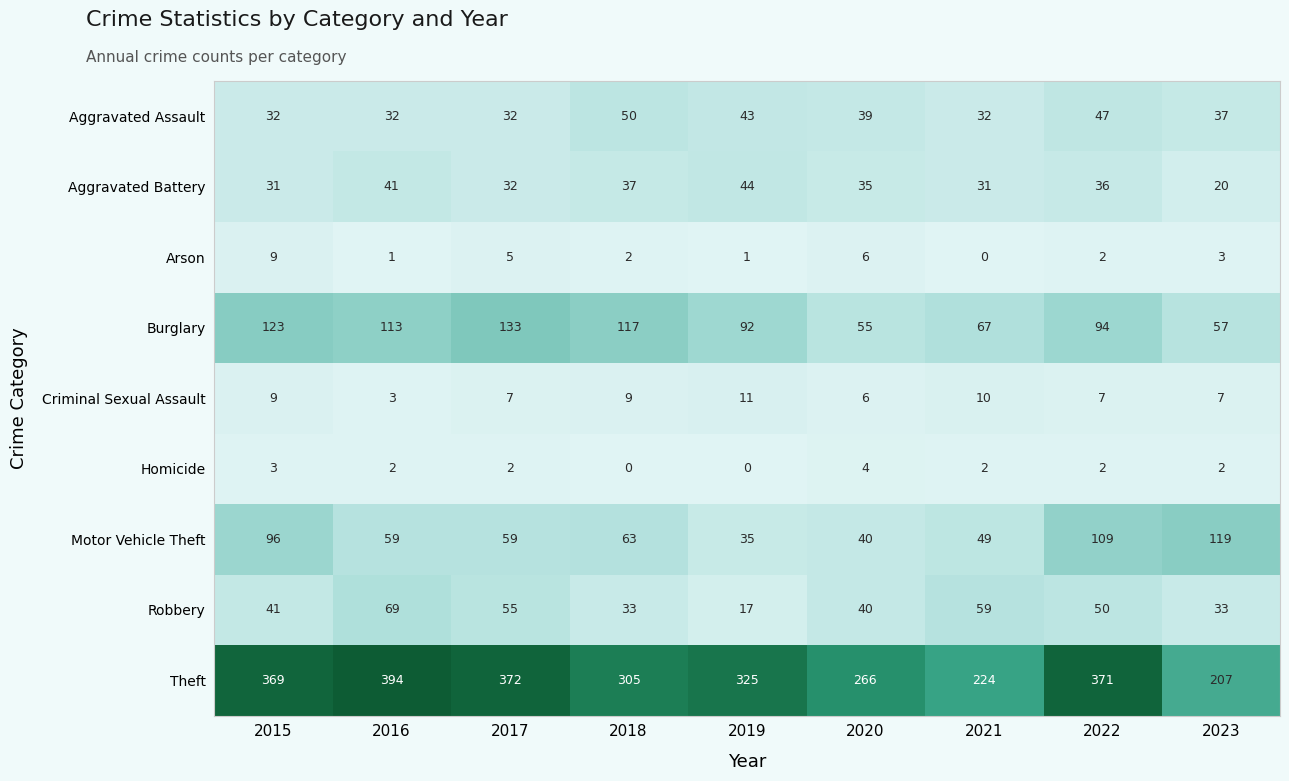

What is the maximum value shown in the chart?

394